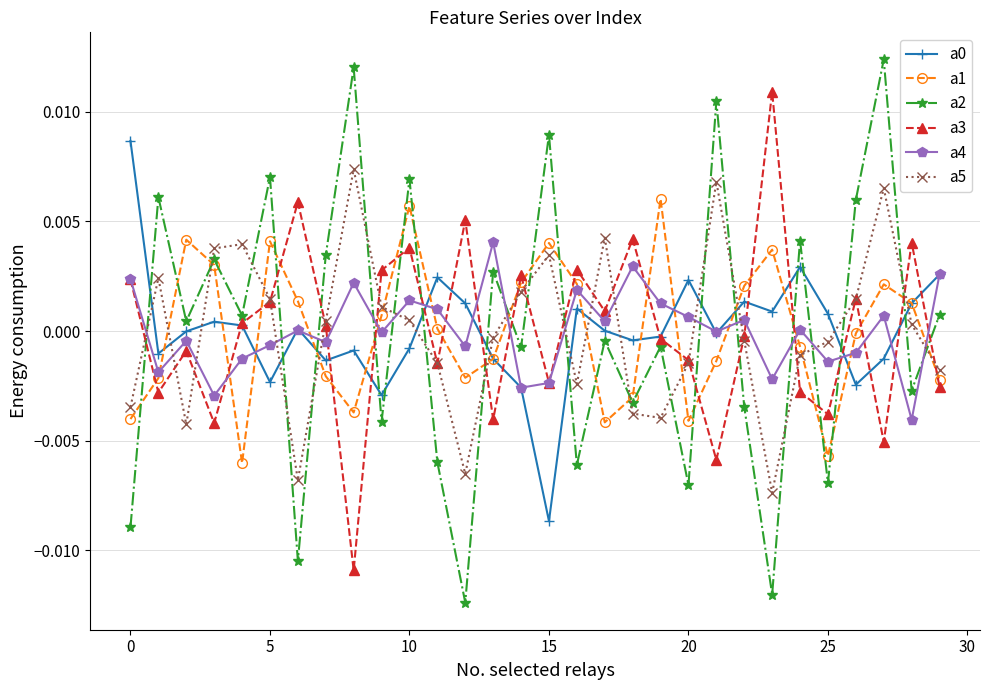

How many data points in a5 are above 0?

15